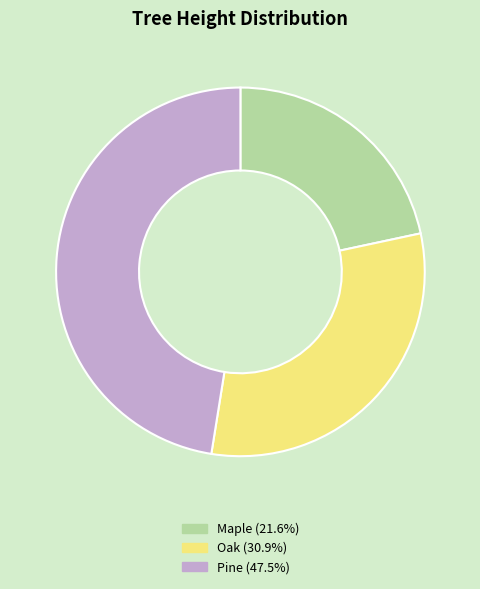

Approximately how many times larger is the value at Oak compared to Pine?

0.7